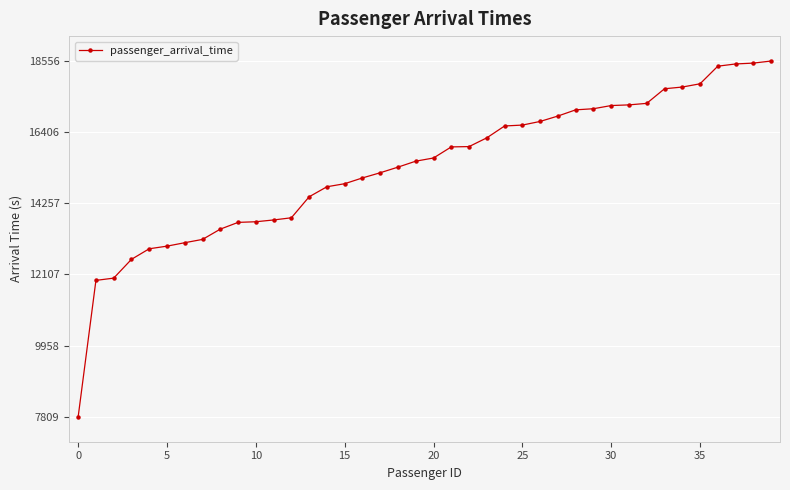

What is the smallest value displayed?

7809